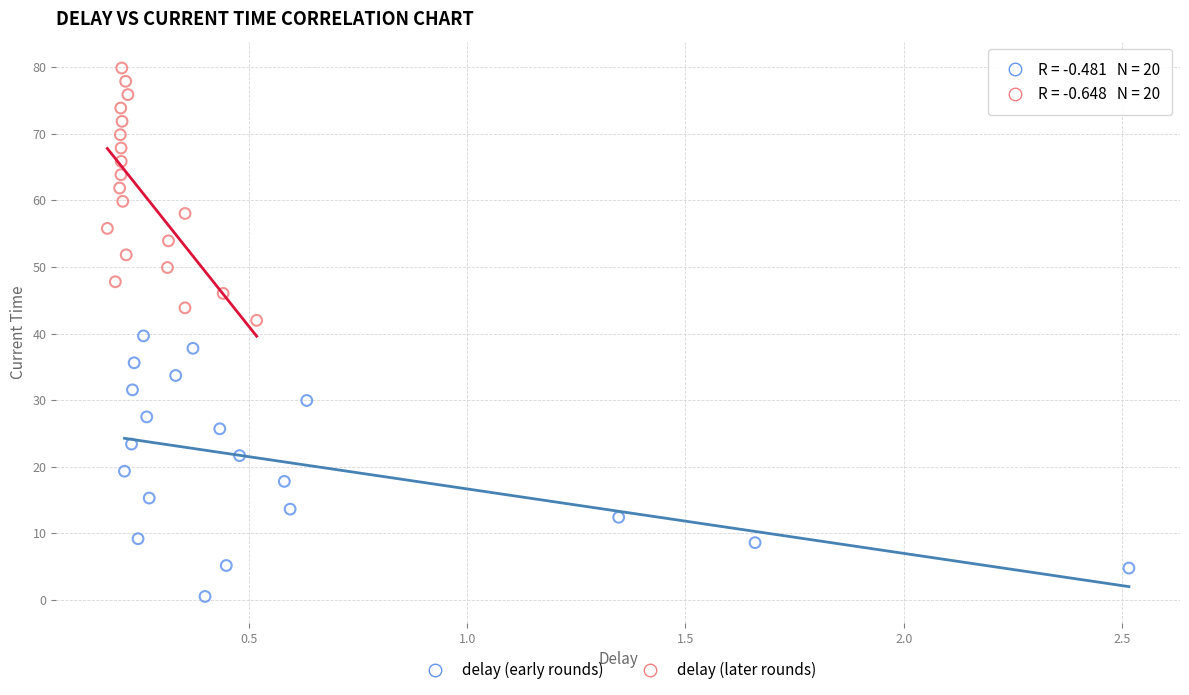

Which series contains the highest Y value?

delay (later rounds)